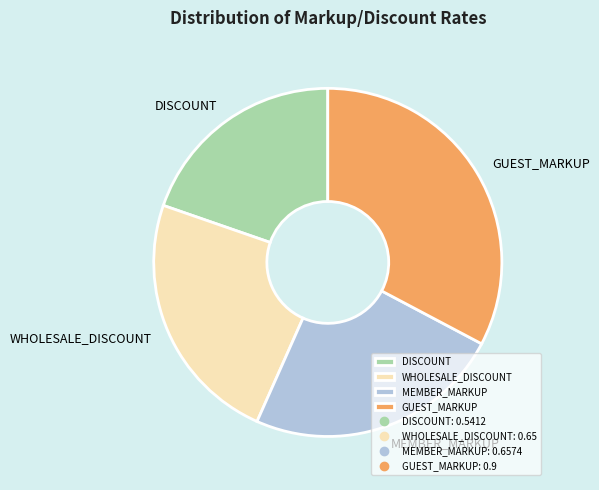

Is it true that MEMBER_MARKUP is 13% of the pie?

False